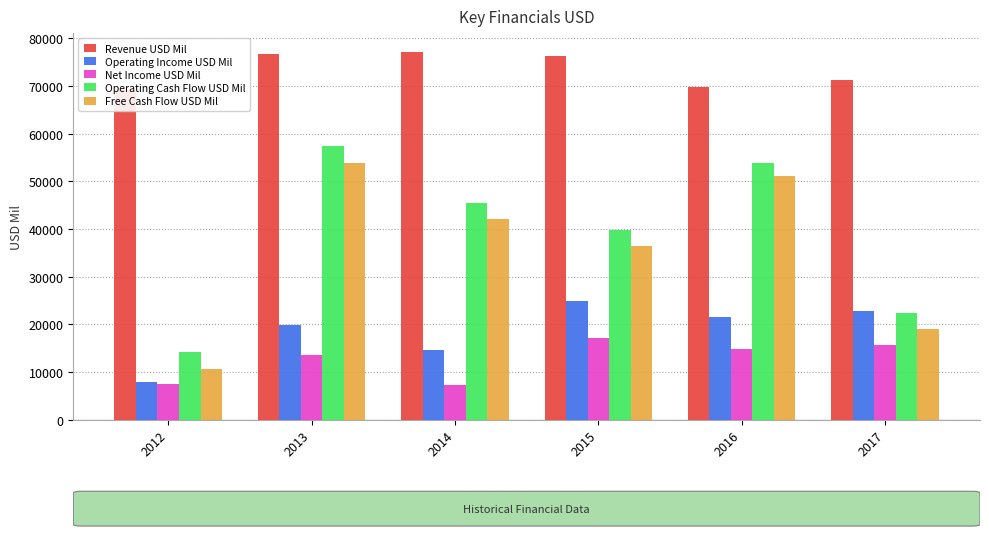

Rank the categories by Revenue USD Mil value from highest to lowest.

2014, 2013, 2015, 2017, 2016, 2012